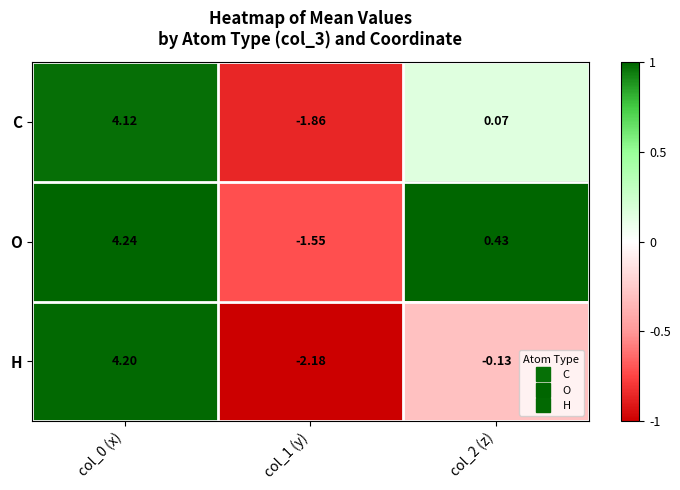

How many positive values does the O series have?

2